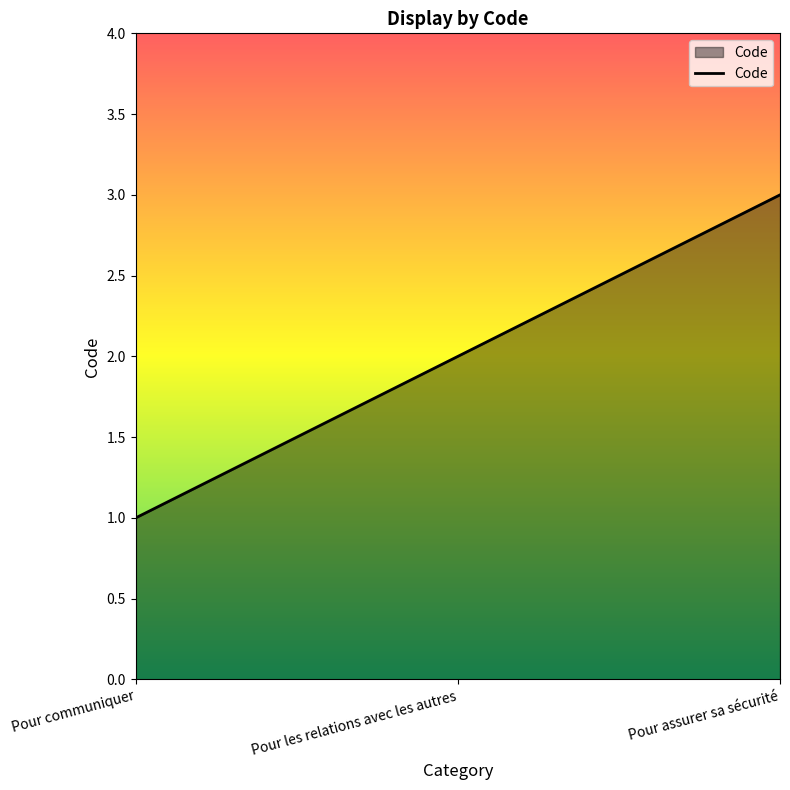

How many lines are shown in the chart?

1